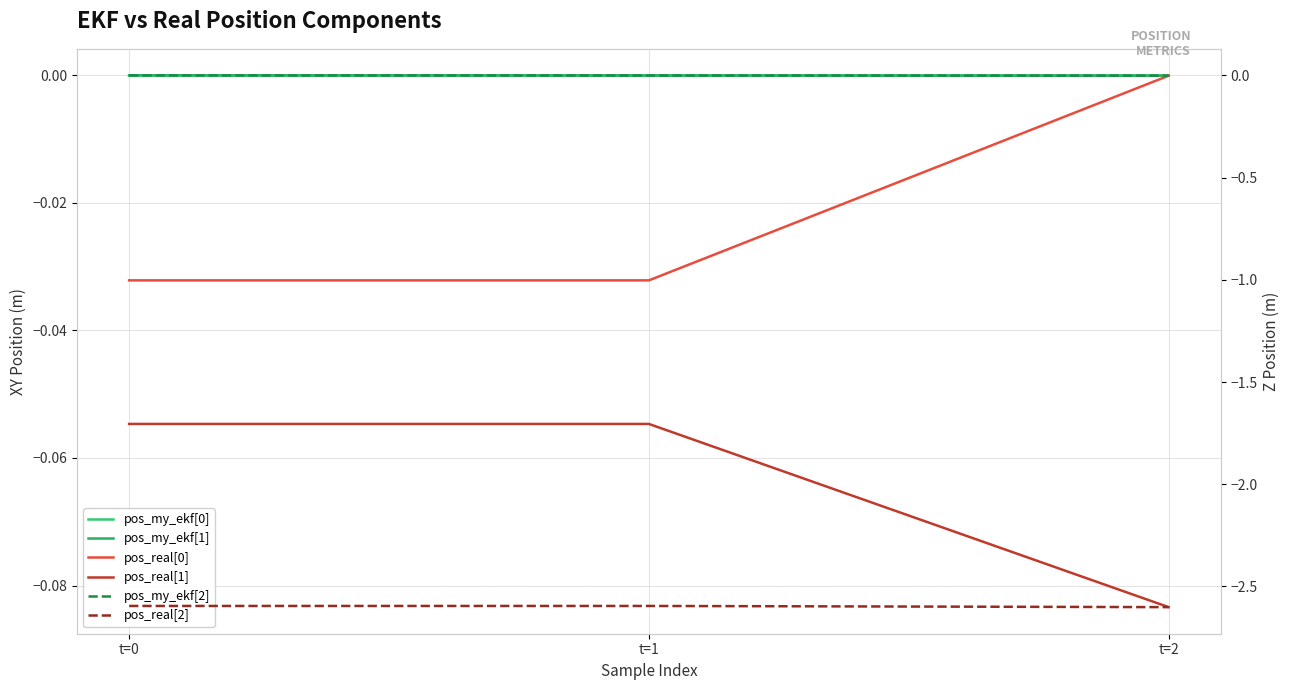

Which category has the lowest value across all series?

t=2